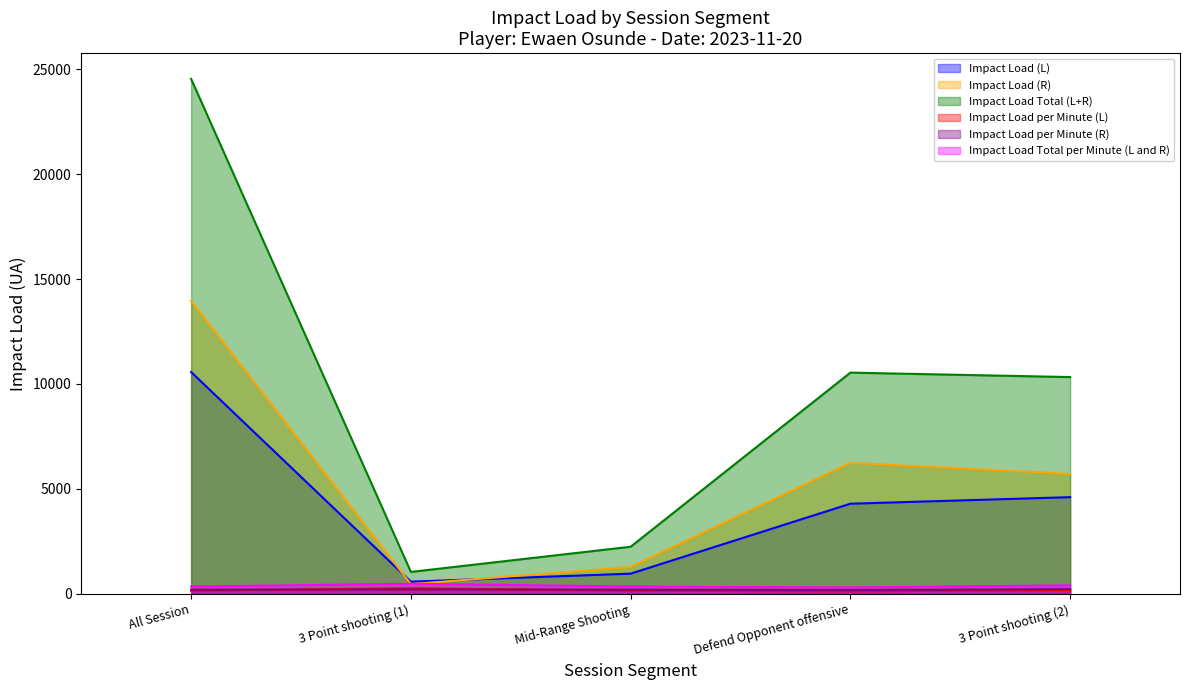

What is the difference between the maximum and minimum values in the Impact Load Total (L+R) series?

23488.1